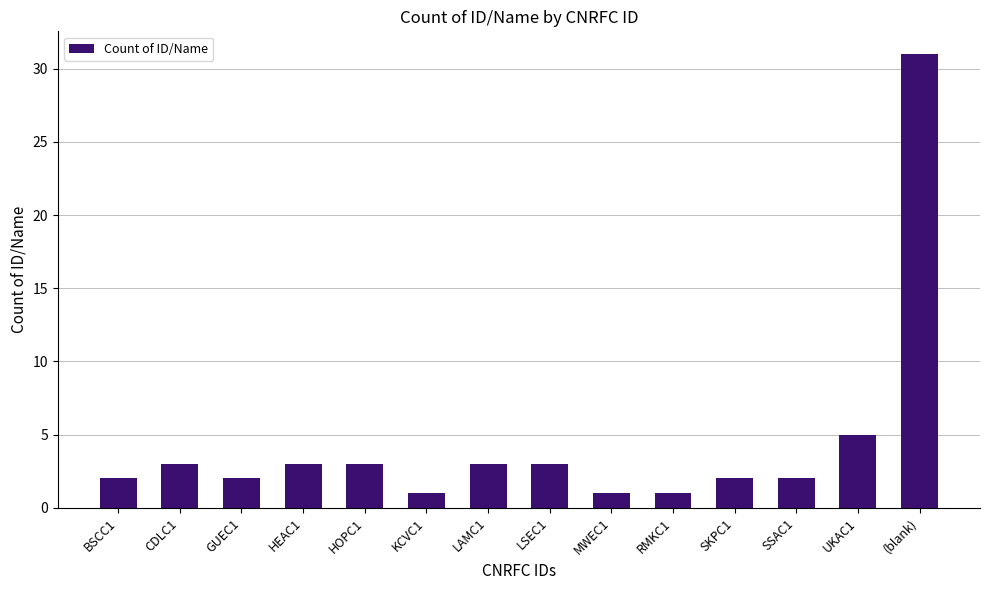

What is the value of the 12th bar from the left?

2